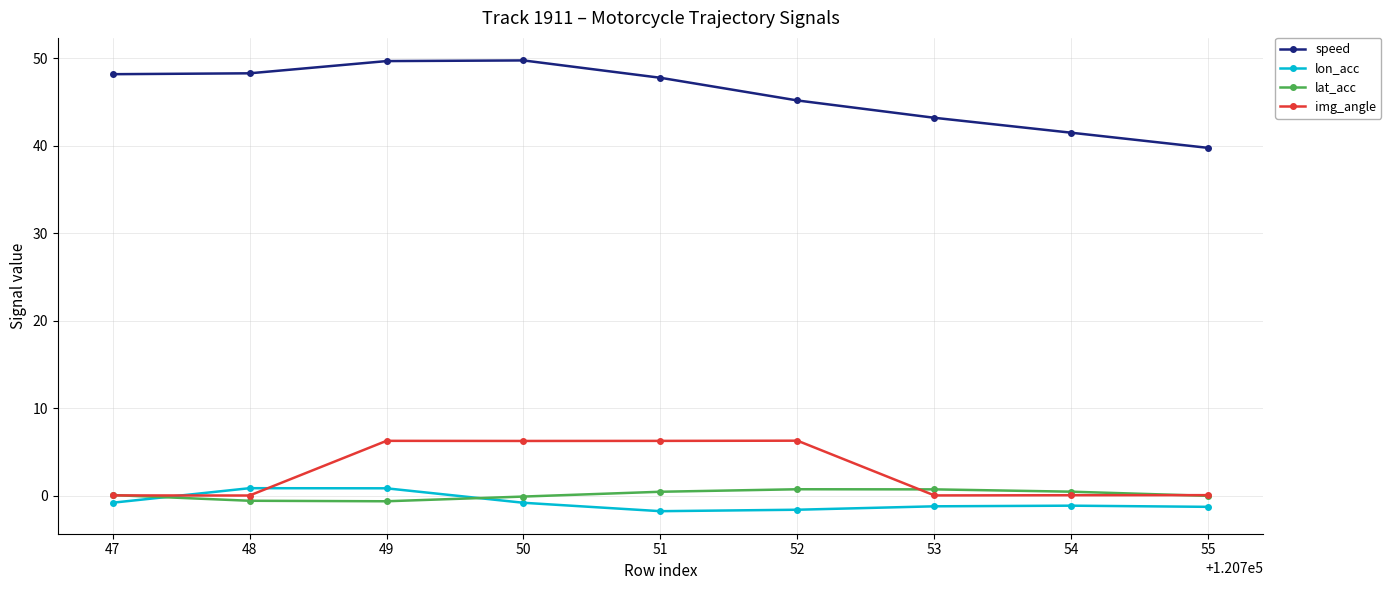

Which series has the widest spread of values?

speed